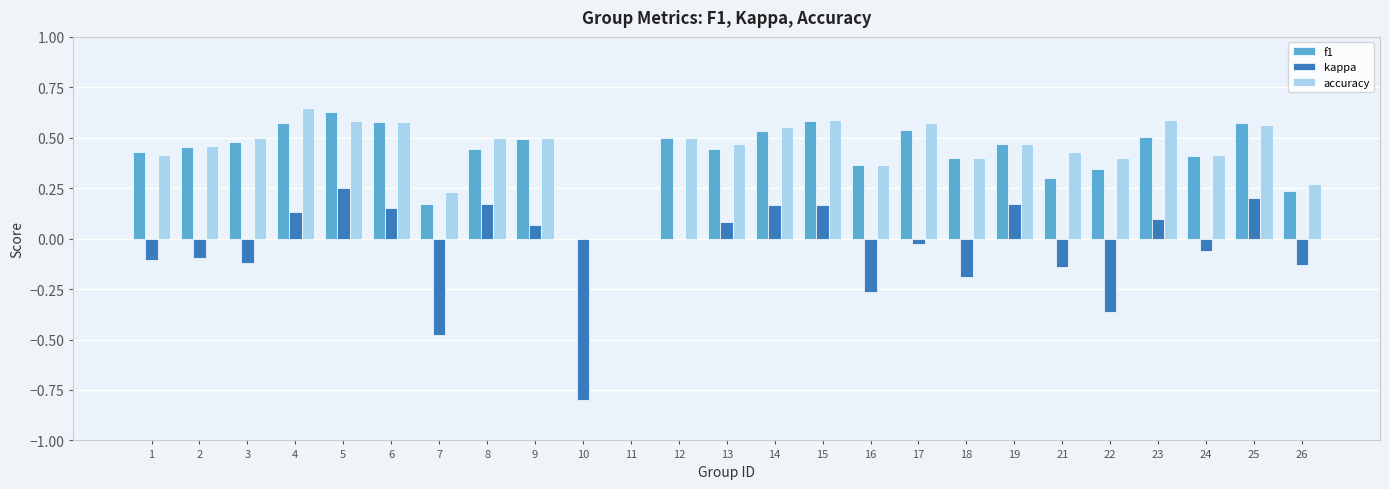

What is the sum of the accuracy values at 26 and 21?

0.7